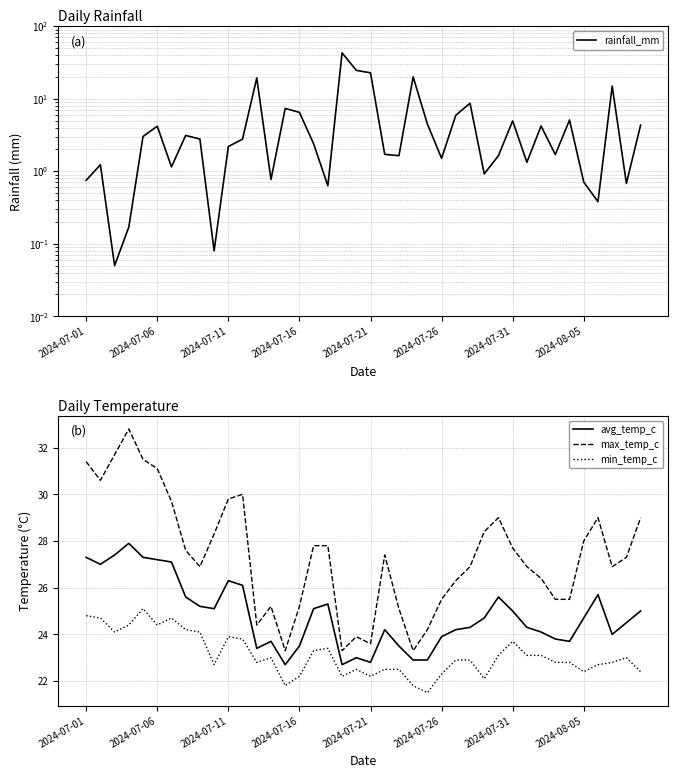

What is the minimum value for avg_temp_c?

22.7